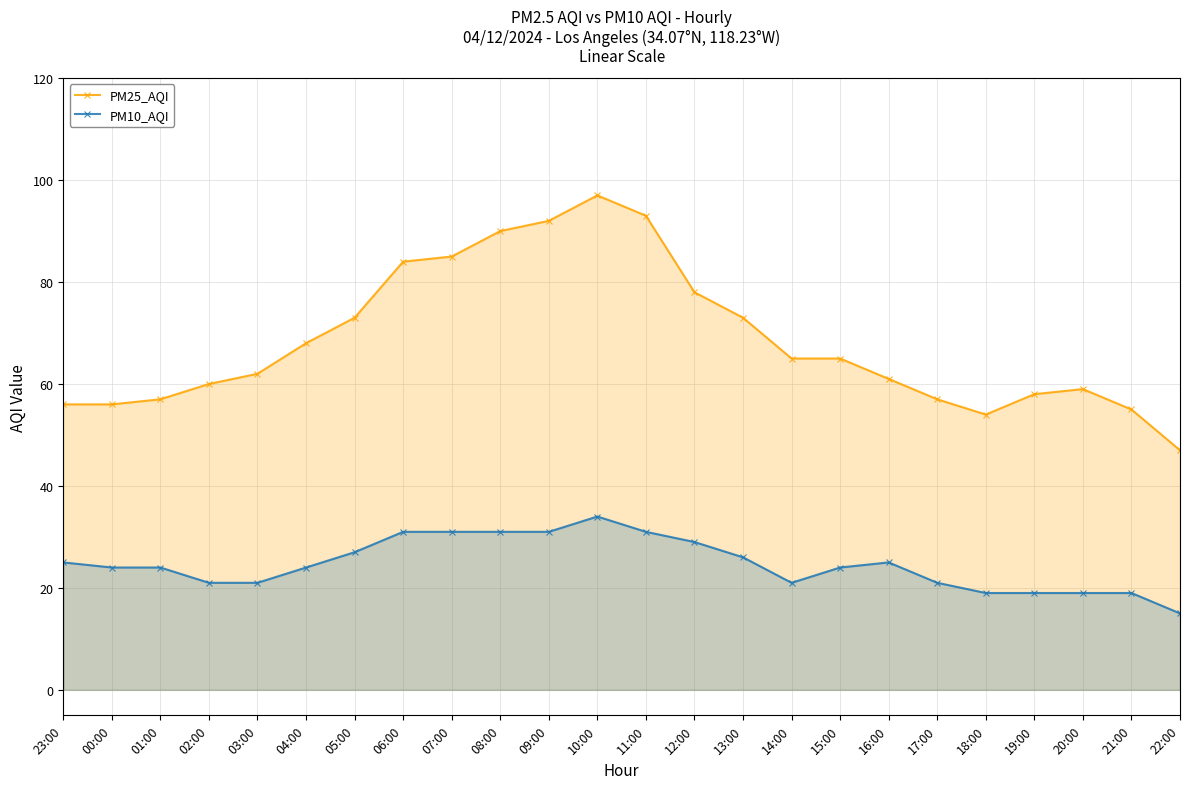

What is the label of the 11th point from the right?

12:00